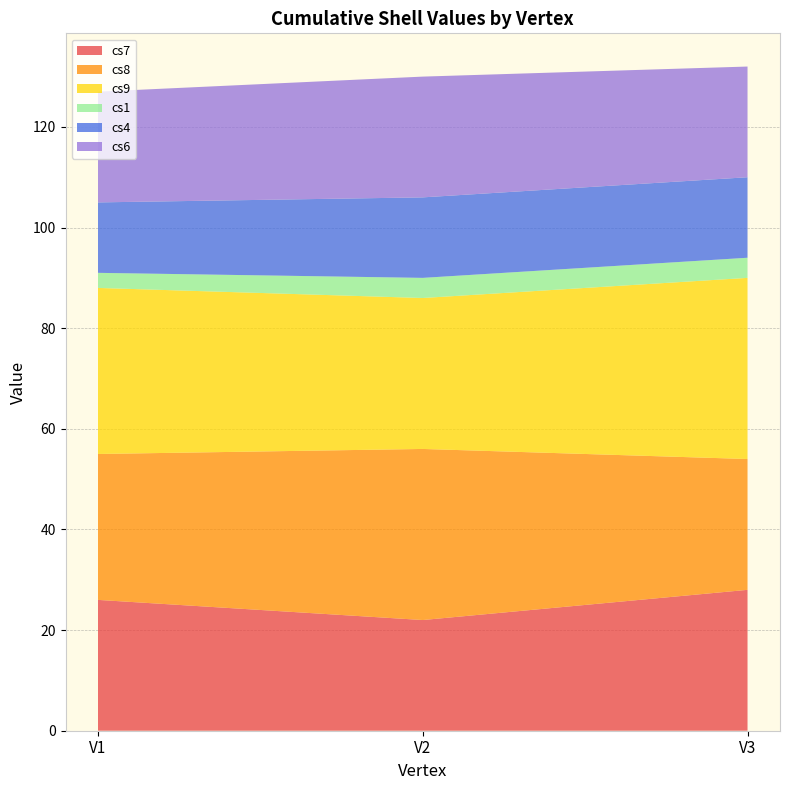

Reading left to right, transcribe all the data shown in this chart.

cs7: 26	22	28
cs8: 29	34	26
cs9: 33	30	36
cs1: 3	4	4
cs4: 14	16	16
cs6: 22	24	22